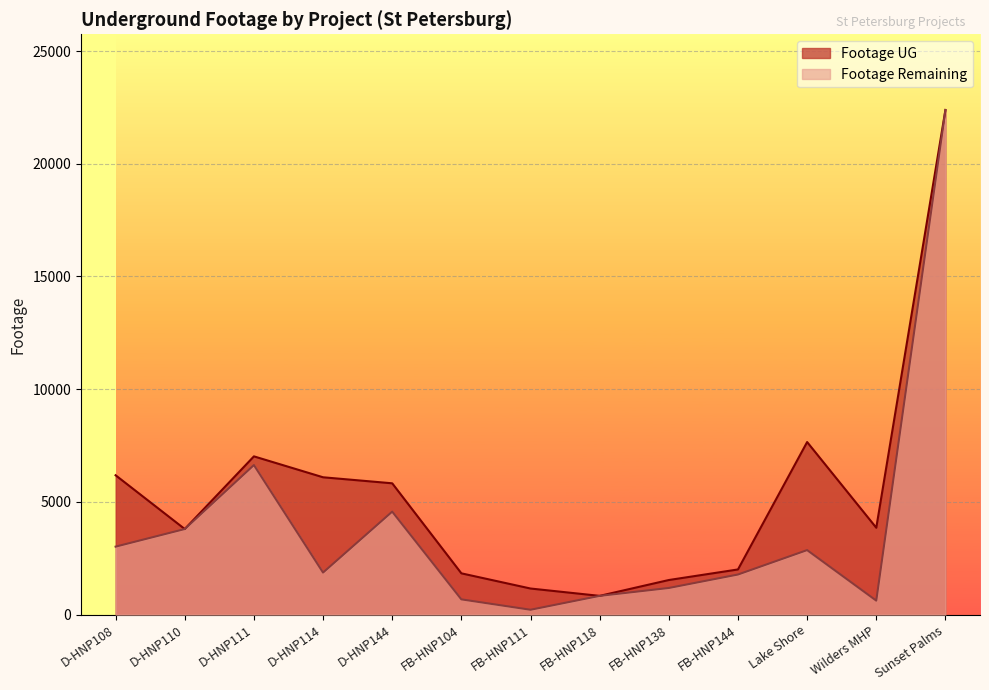

True or false: Footage Remaining has more than 0 interior local peaks.

True